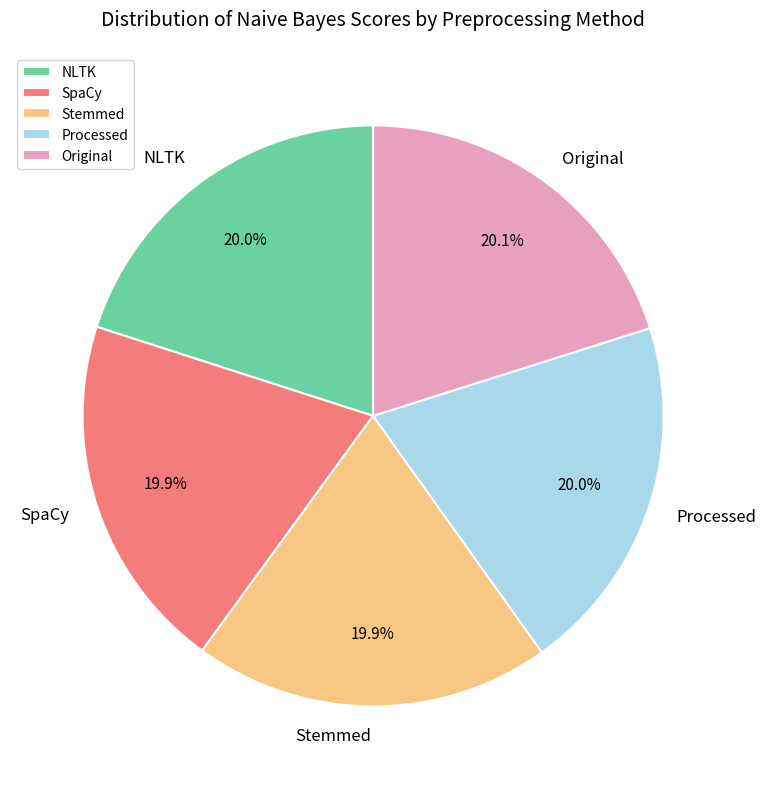

True or false: Original accounts for 28% of the total.

False